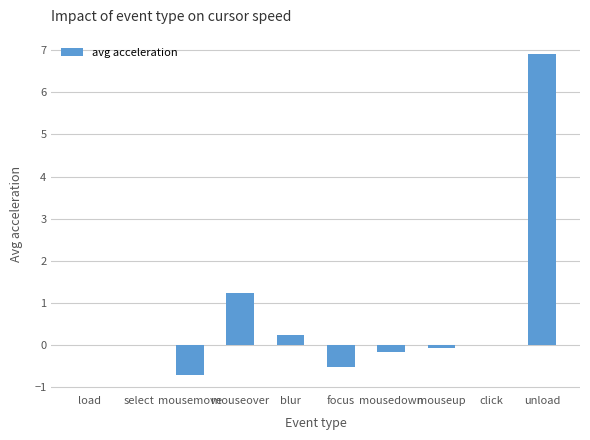

The chart shows a value of -0.5 at focus. True or false?

True